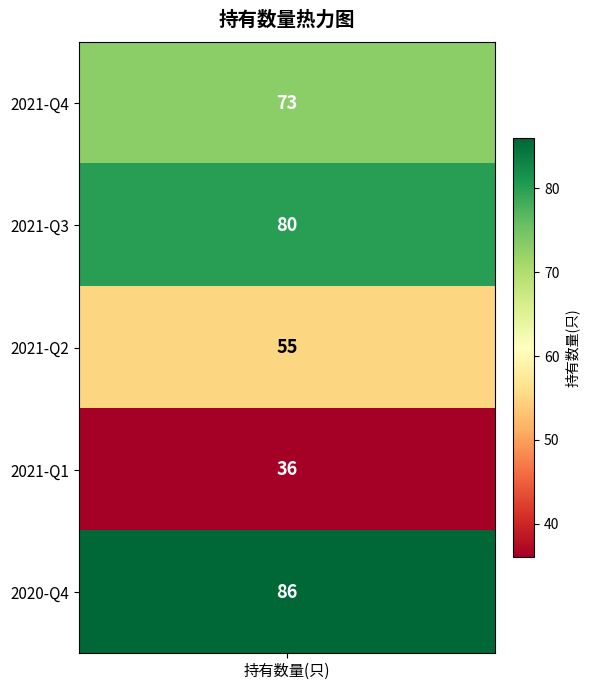

Rank the categories by value from lowest to highest.

2021-Q1, 2021-Q2, 2021-Q4, 2021-Q3, 2020-Q4